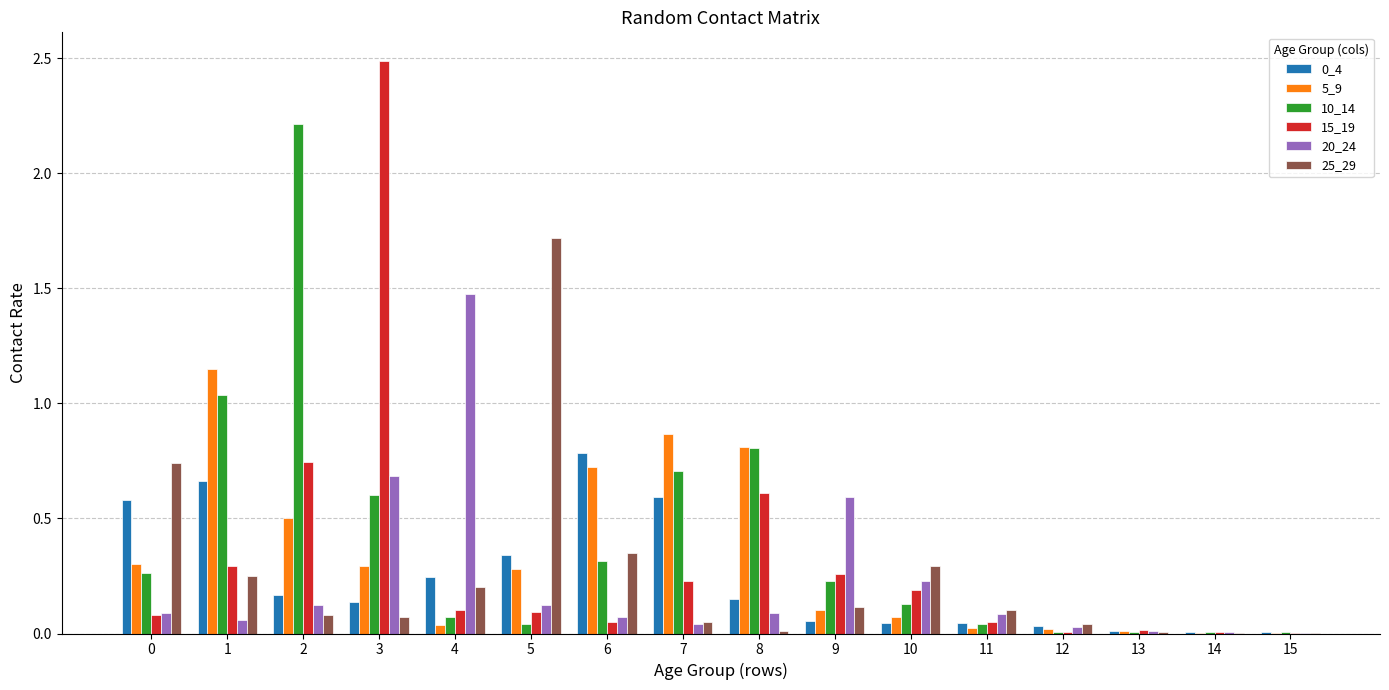

What is the sum of the 25_29 values at 14 and 5?

1.7